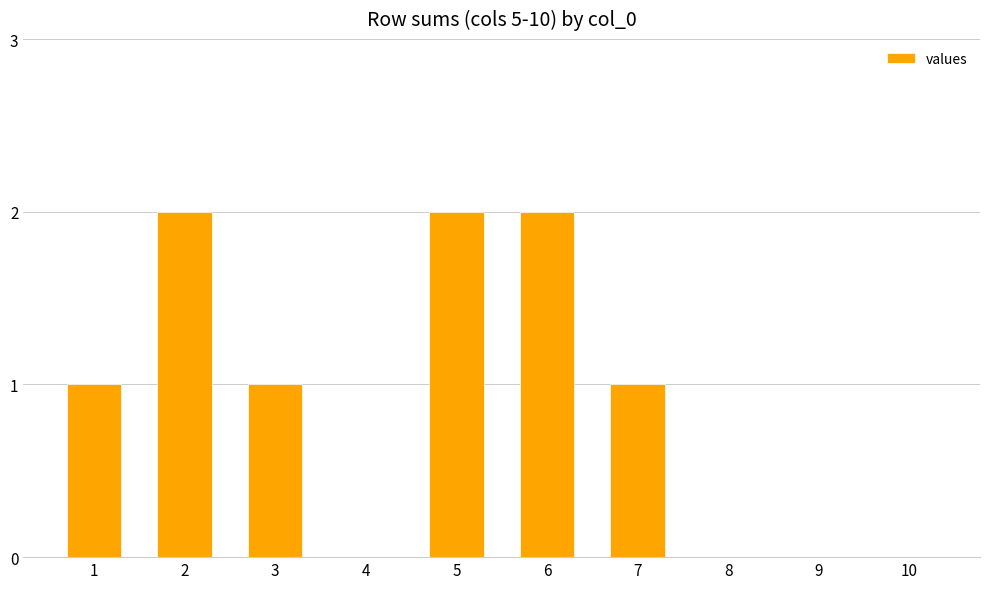

Which has a higher value, 5 or 9?

5